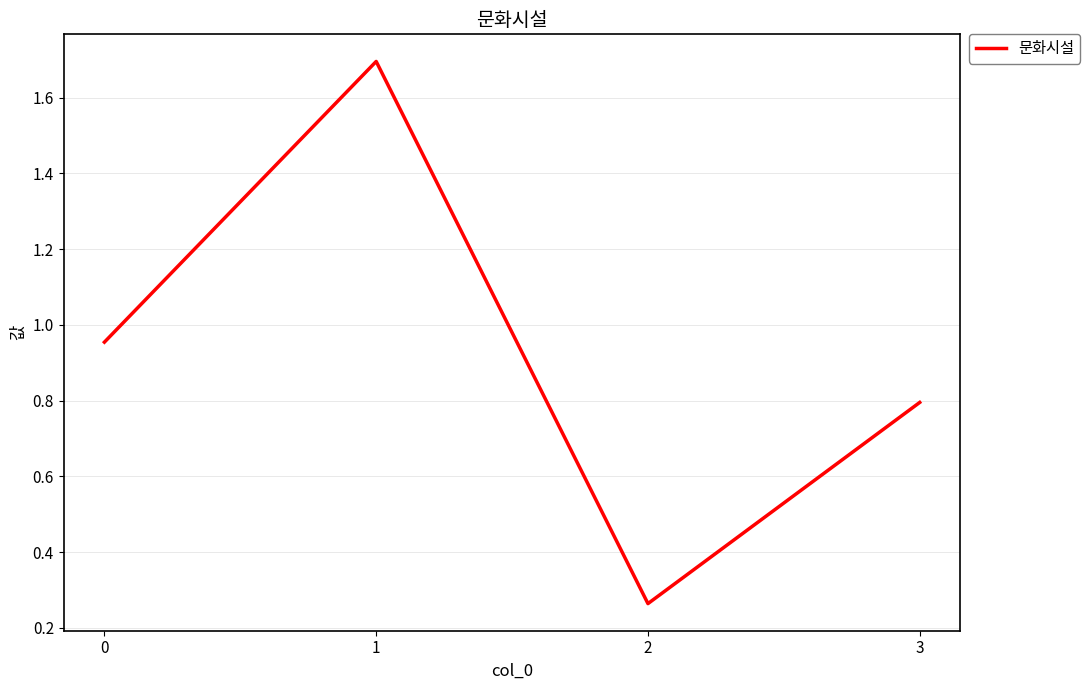

How many interior local peaks (higher than both neighbors) does the data have?

1